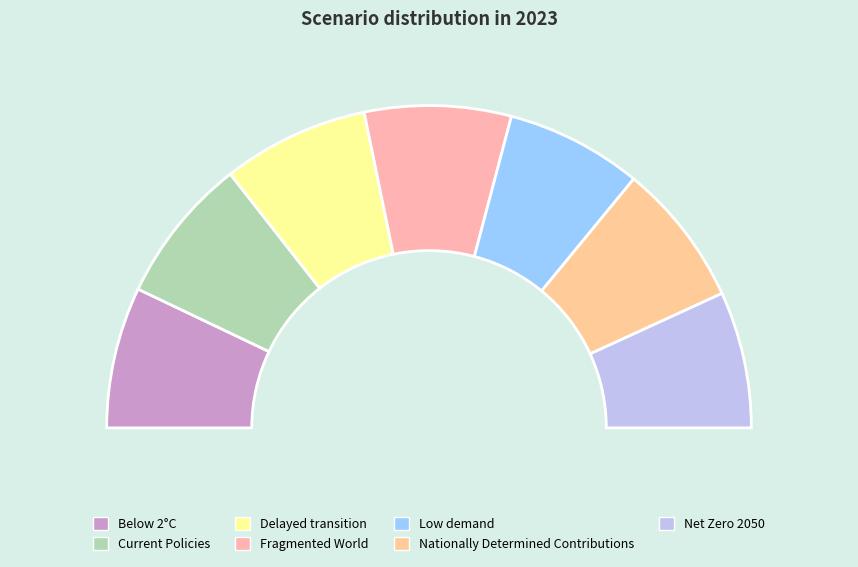

Does any single category account for the majority?

No